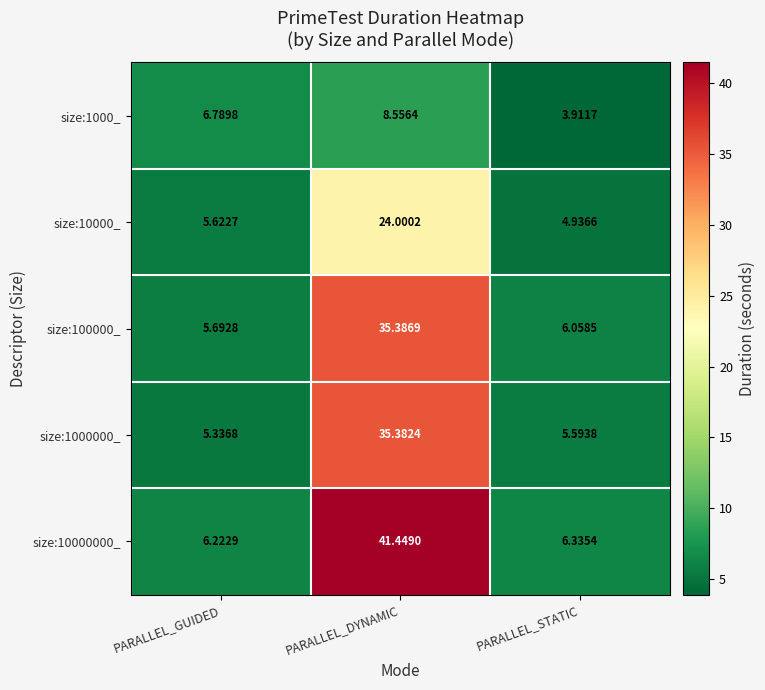

List the series in order of their peak value, highest first.

size:10000000_, size:100000_, size:1000000_, size:10000_, size:1000_